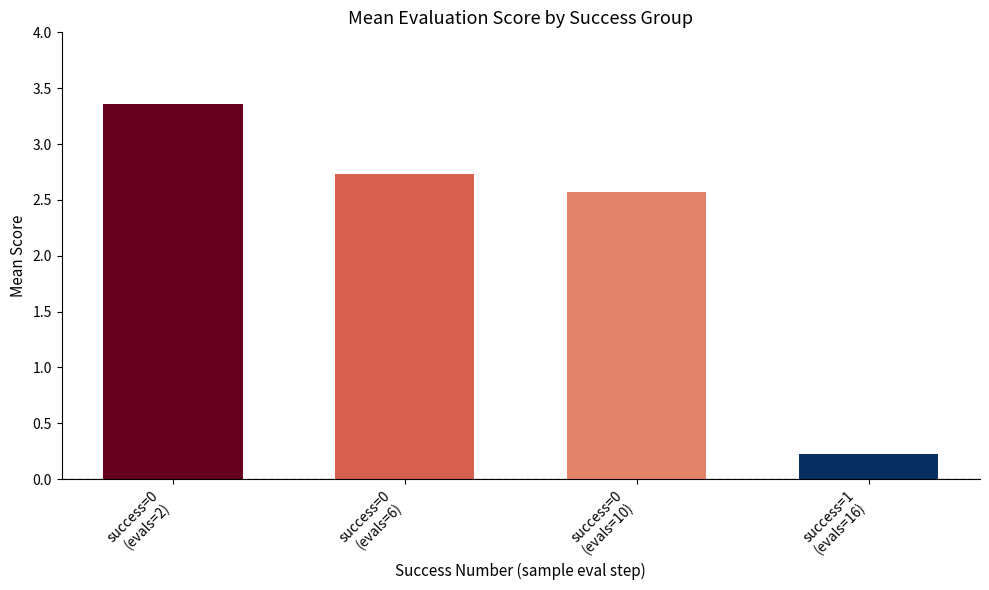

Are the bars horizontal?

No